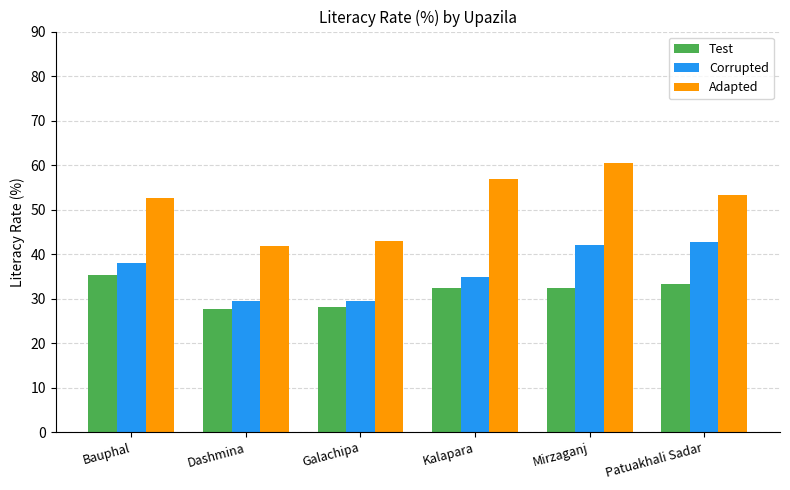

What is the difference between the highest and lowest values at Kalapara?

24.5